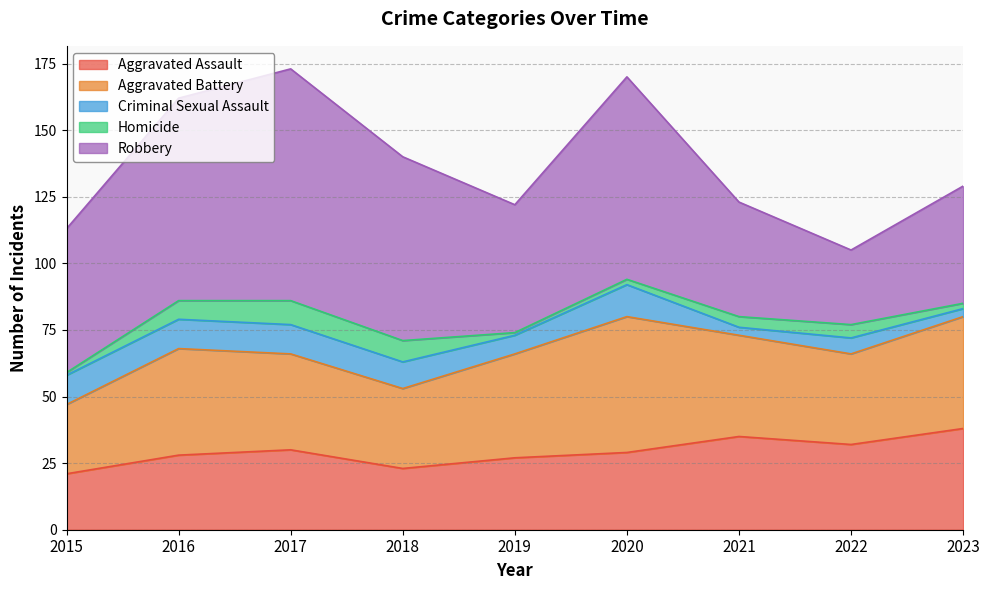

True or false: Aggravated Battery and Aggravated Assault intersect in this chart.

False